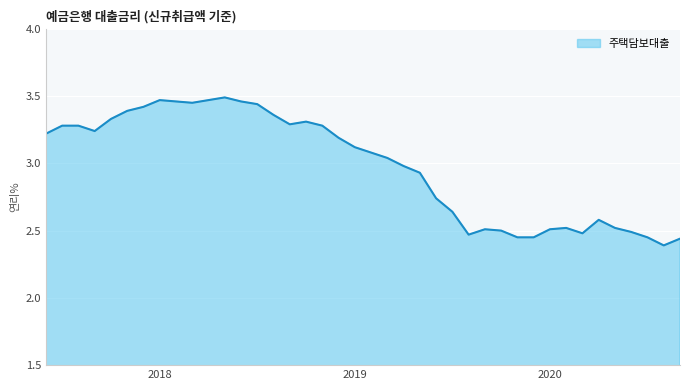

What is the difference between the maximum and minimum values?

1.1